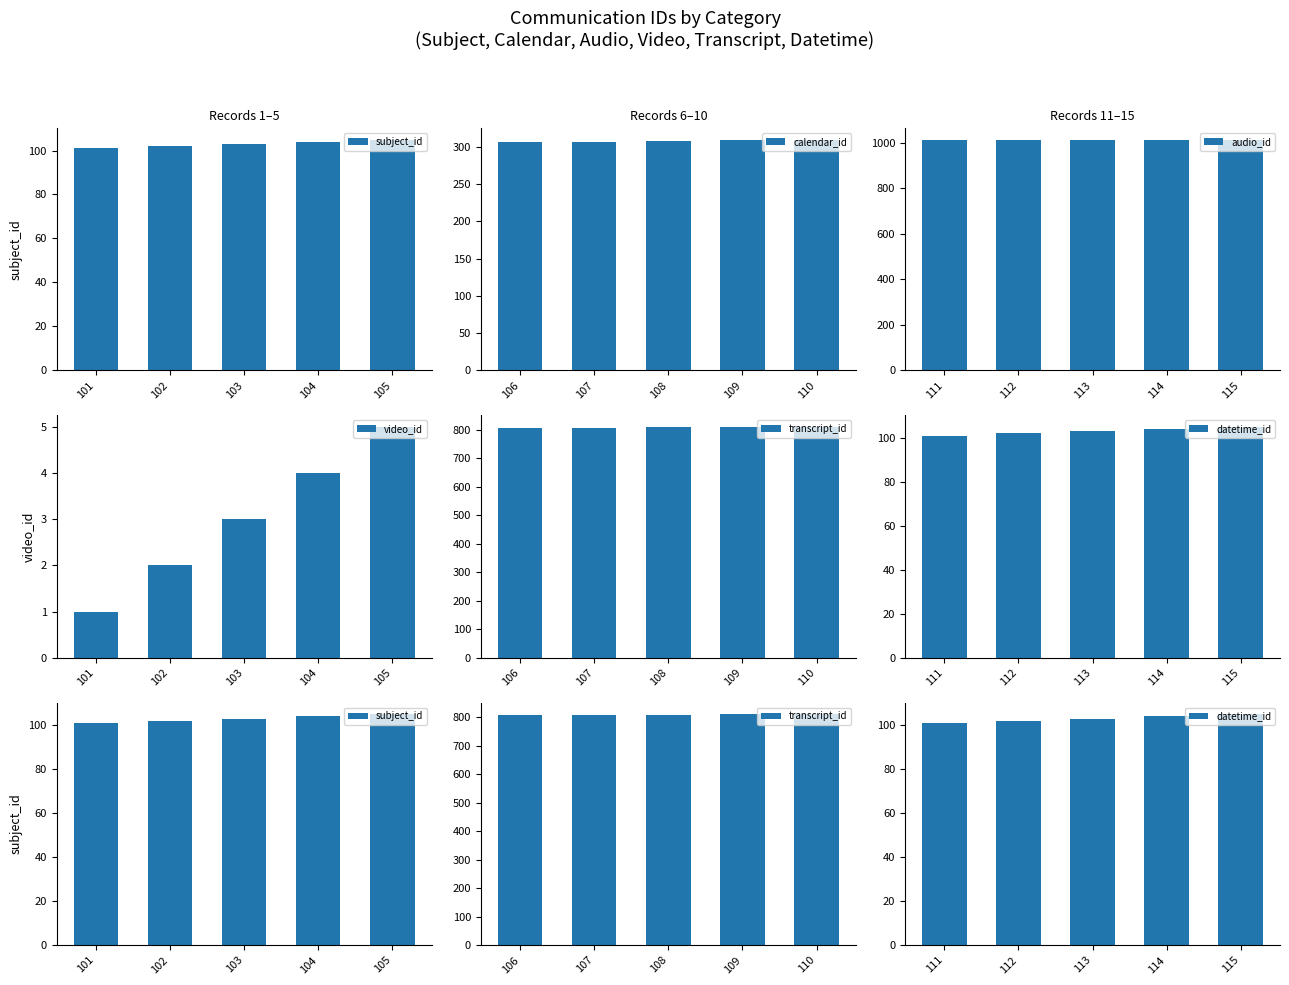

What is the highest value of the calendar_id series?

310